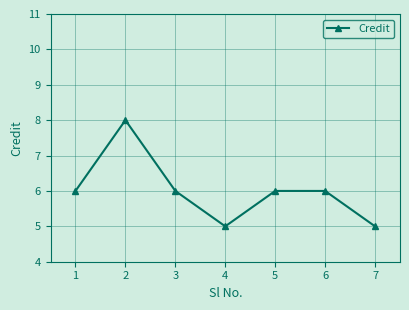

What is the ratio of the value at 6 to the value at 4?

1.2